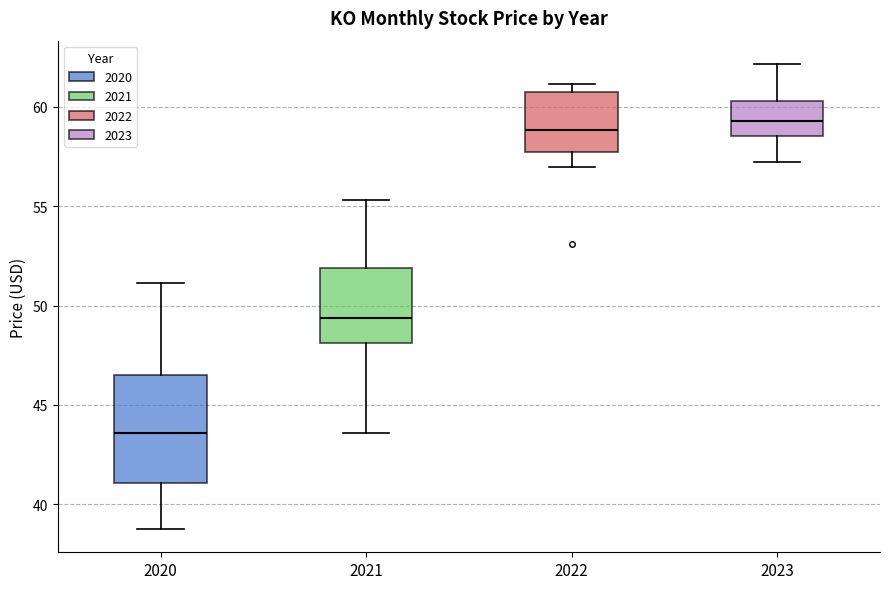

Reading left to right, read every box against the y-axis: the position of its median line, the range the box covers, and the ends of its whiskers. The values are not printed on the chart, so give them approximately, as read against the axis.

2020: median 43.5, box 41.0 to 46.5, whiskers 38.5 to 51.0
2021: median 49.5, box 48.0 to 52.0, whiskers 43.5 to 55.5
2022: median 59.0, box 57.5 to 61.0, whiskers 57.0 to 61.0 (just above the box's upper edge)
2023: median 59.5, box 58.5 to 60.5, whiskers 57.0 to 62.0